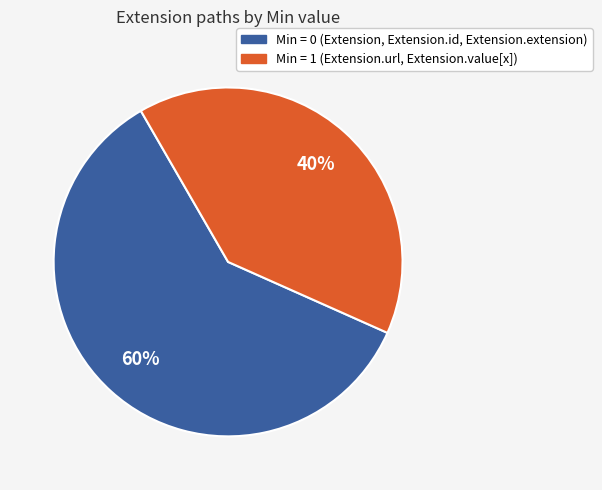

Approximately how many times larger is the value at Min = 1 (Extension.url, Extension.value[x]) compared to Min = 0 (Extension, Extension.id, Extension.extension)?

0.7